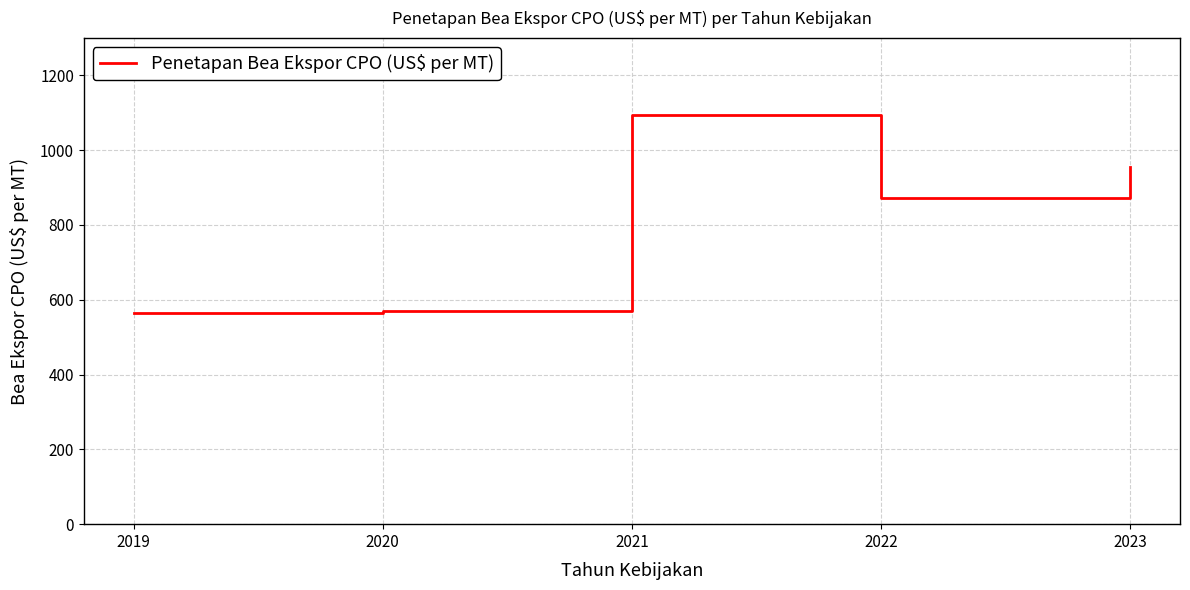

The chart shows a value of 872.0 at 2022. True or false?

True